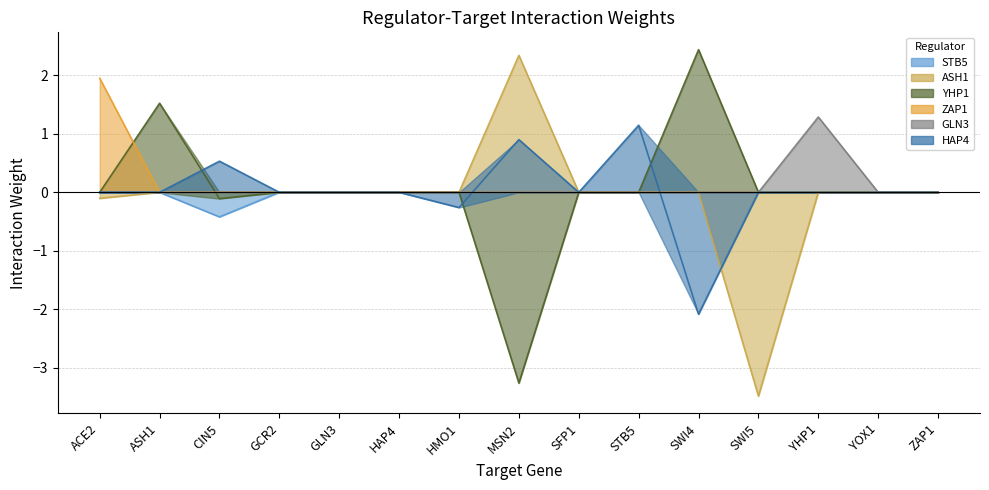

The value of ZAP1 at YOX1 is 0.0. True or false?

True